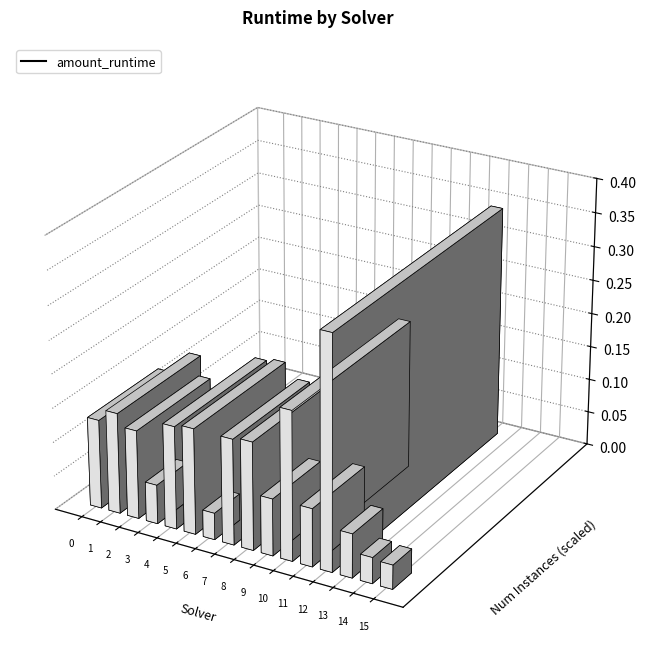

What is the greatest value displayed?

0.3